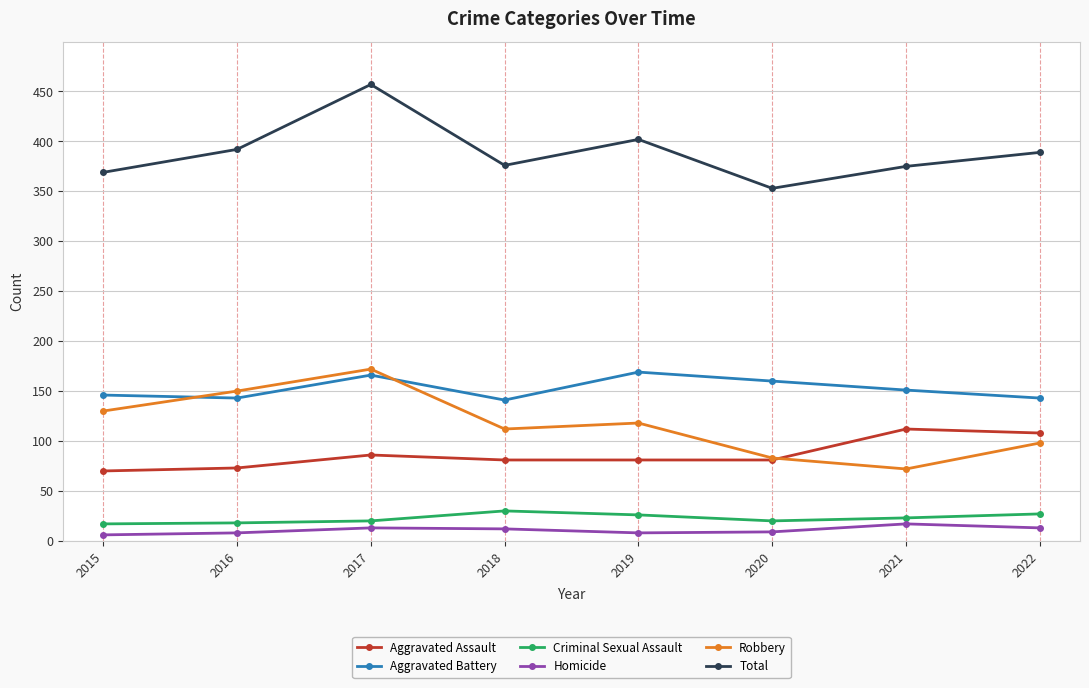

Is this an area chart (filled region under the line)?

No